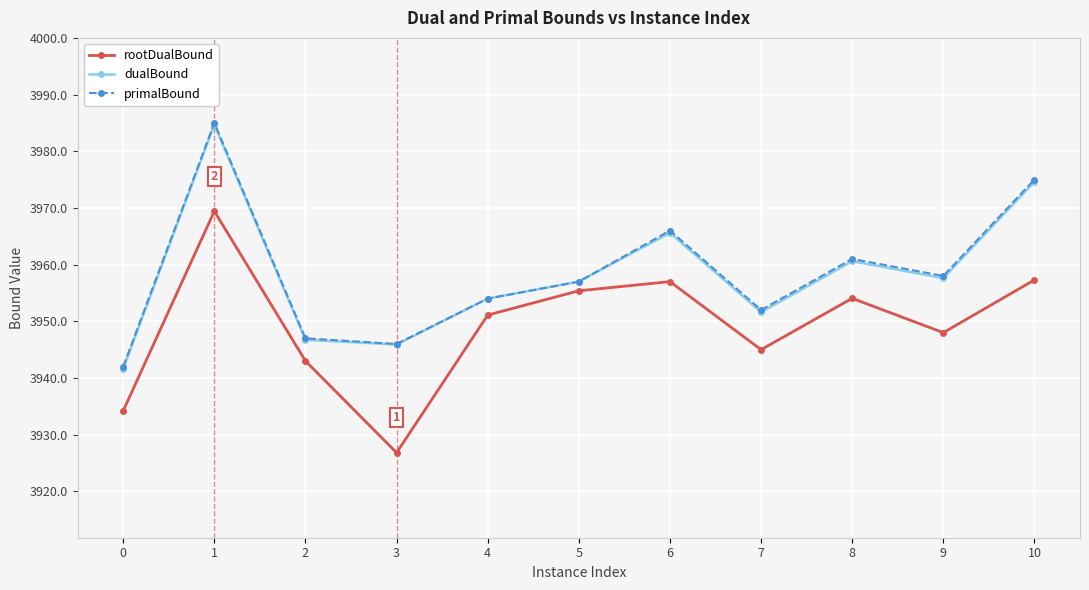

True or false: rootDualBound has more than 2 points higher than both neighbors.

True